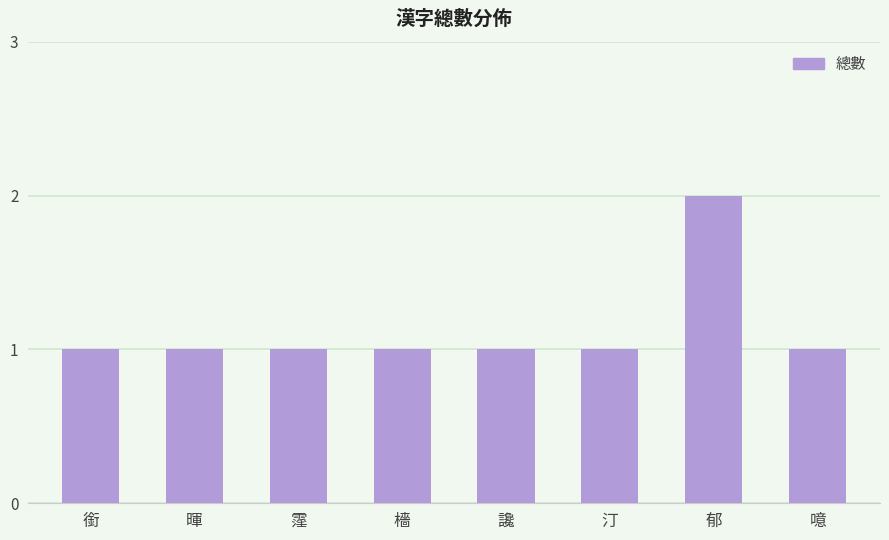

Reading left to right, list all the values displayed in this chart.

銜=1	暉=1	霪=1	檣=1	讒=1	汀=1	郁=2	噫=1